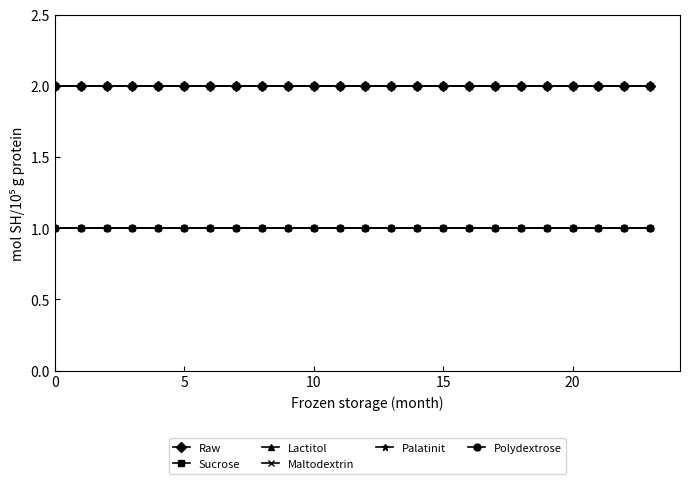

Is this an area chart (filled region under the line)?

No